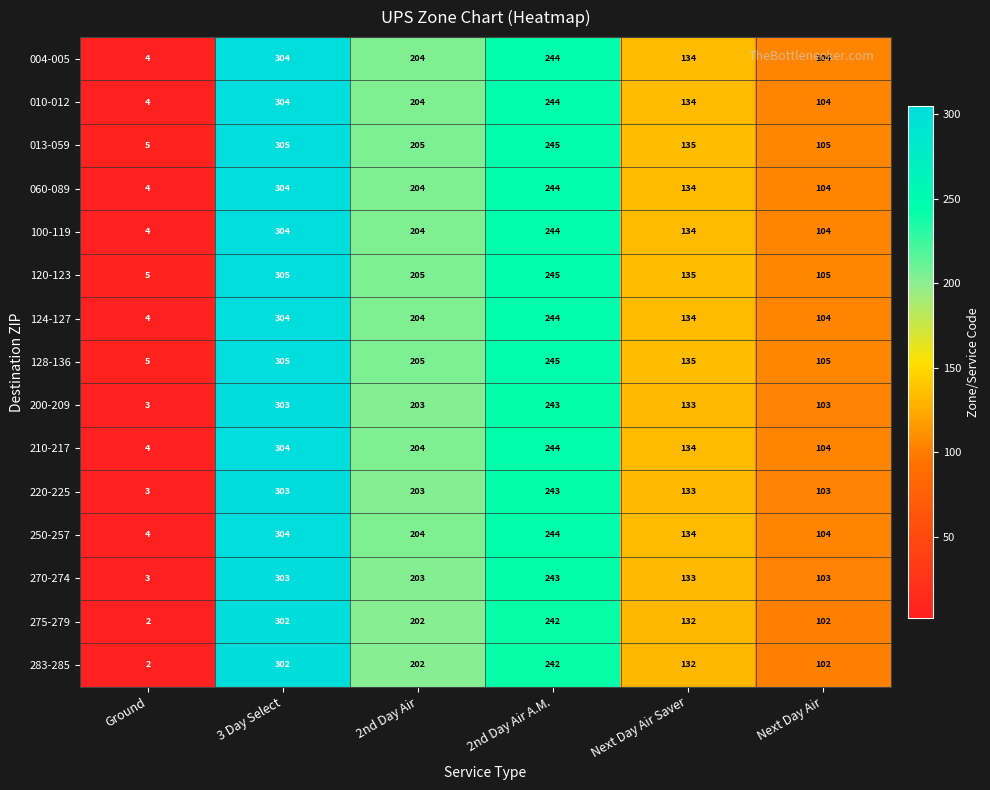

Where does the 120-123 series first go above 205?

3 Day Select